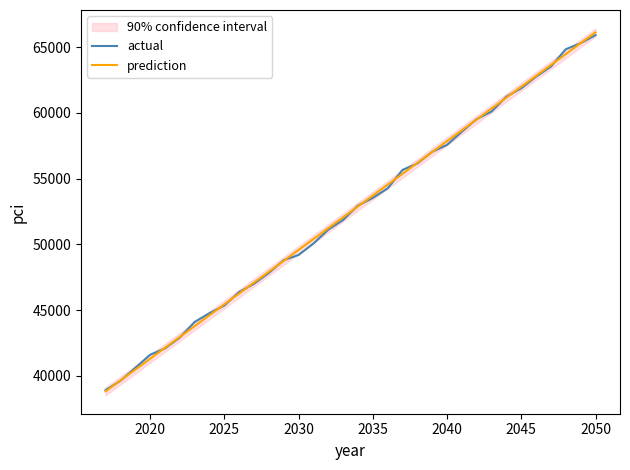

List the series in order of their overall mean, lowest first.

actual, prediction